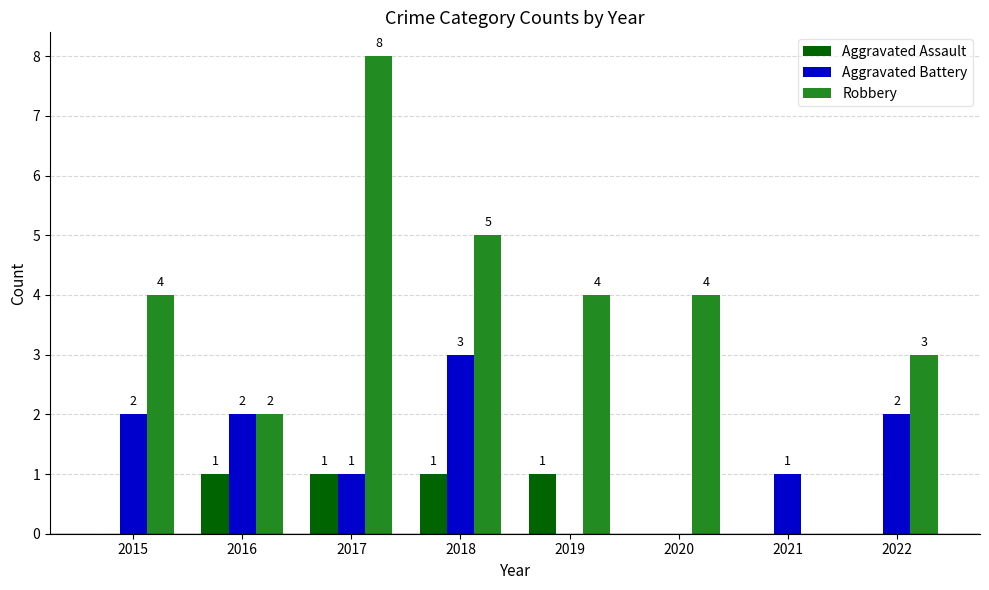

At which category does the chart reach its peak across all series?

2017